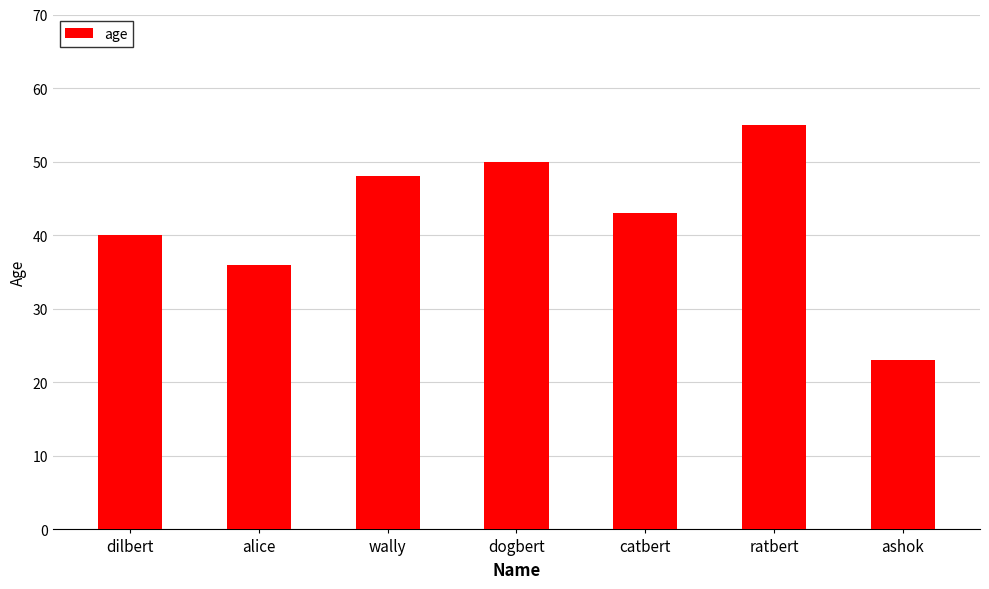

What is the difference between the maximum and minimum values?

32